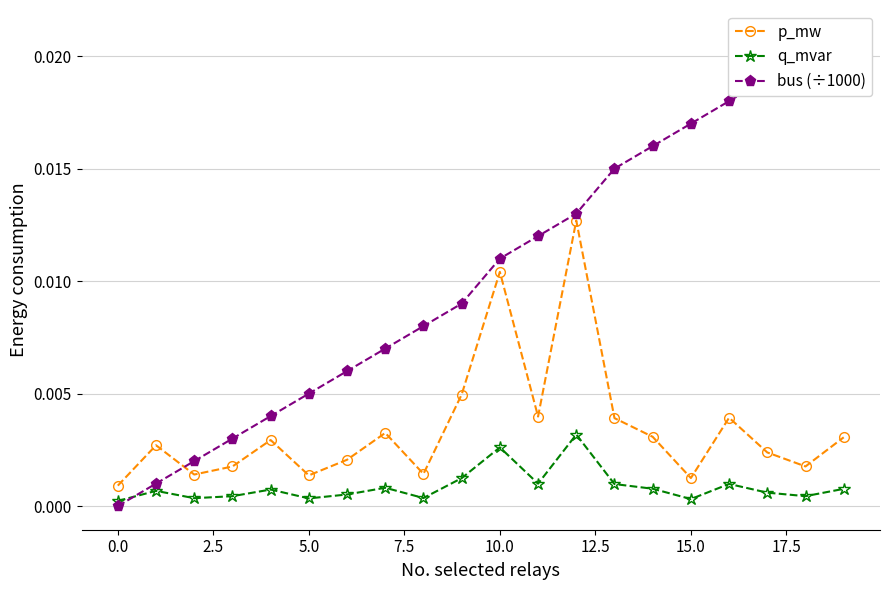

How many interior local peaks does the p_mw series have?

6